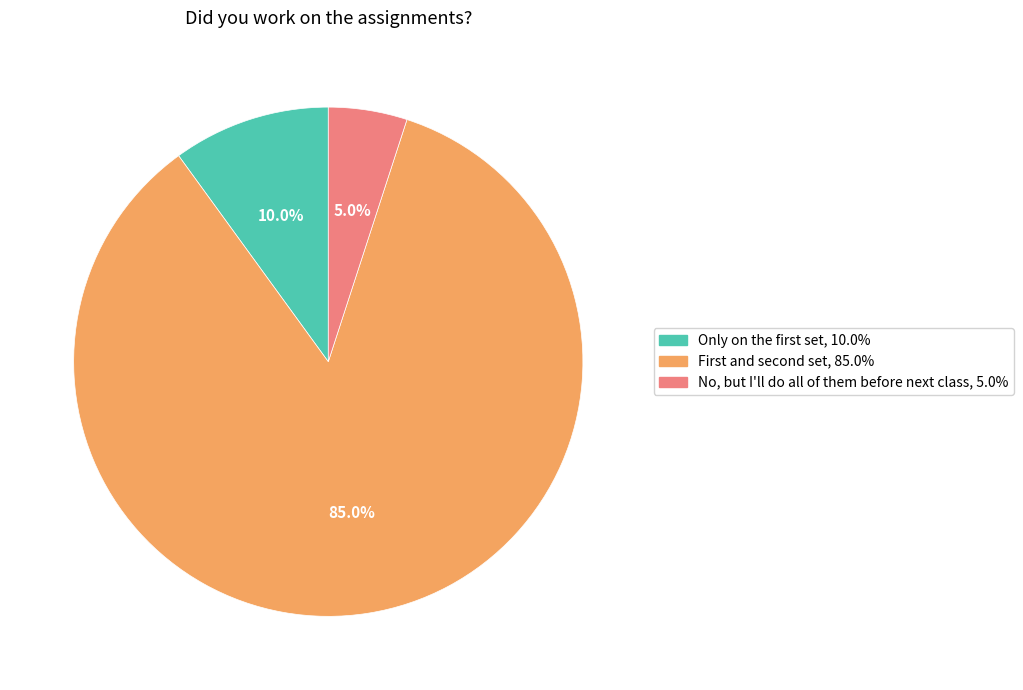

Is there a majority slice in this chart?

Yes